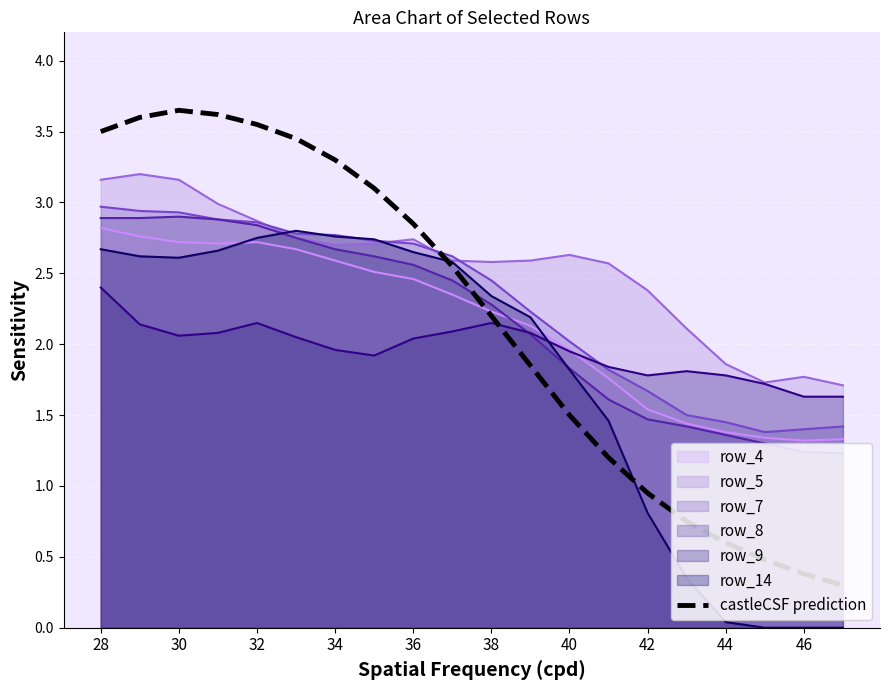

Reading left to right, extract all data points from this chart.

3.5	3.6	3.6	3.6	3.5	3.5	3.3	3.1	2.9	2.5	2.2	1.9	1.5	1.2	0.9	0.8	0.6	0.5	0.4	0.3